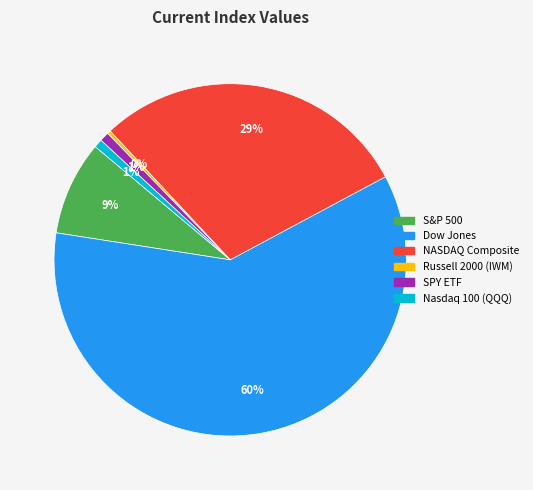

True or false: NASDAQ Composite accounts for 29% of the total.

True